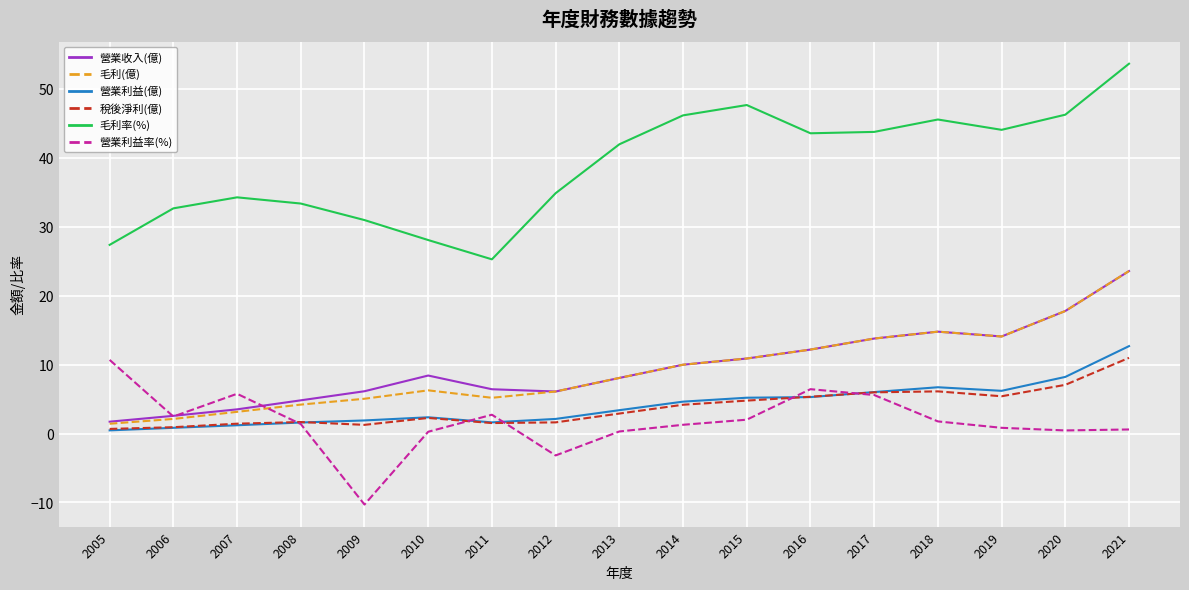

Does the chart display data point markers on the line(s)?

No